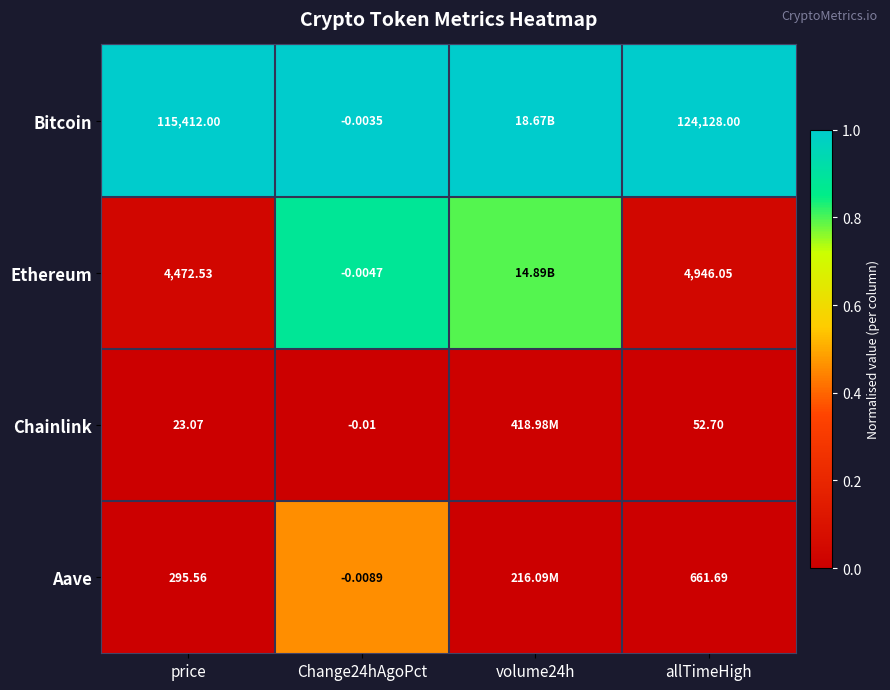

At allTimeHigh, list the series in order from largest to smallest.

Bitcoin, Ethereum, Aave, Chainlink